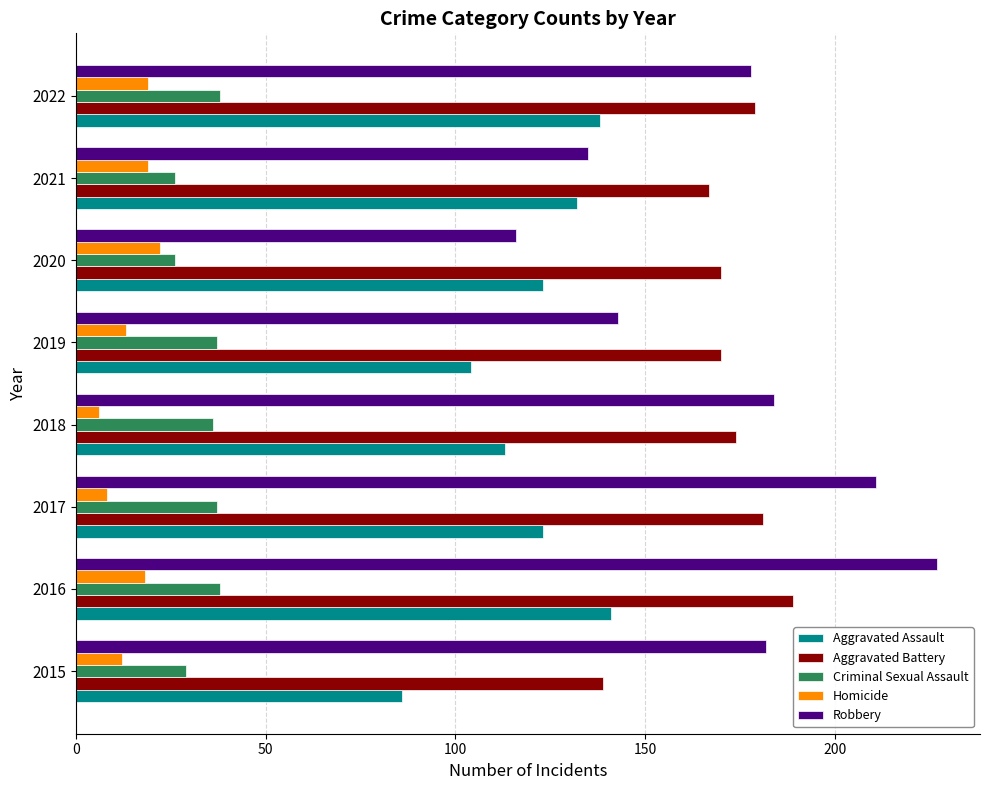

What is the total value across all series at 2022?

552